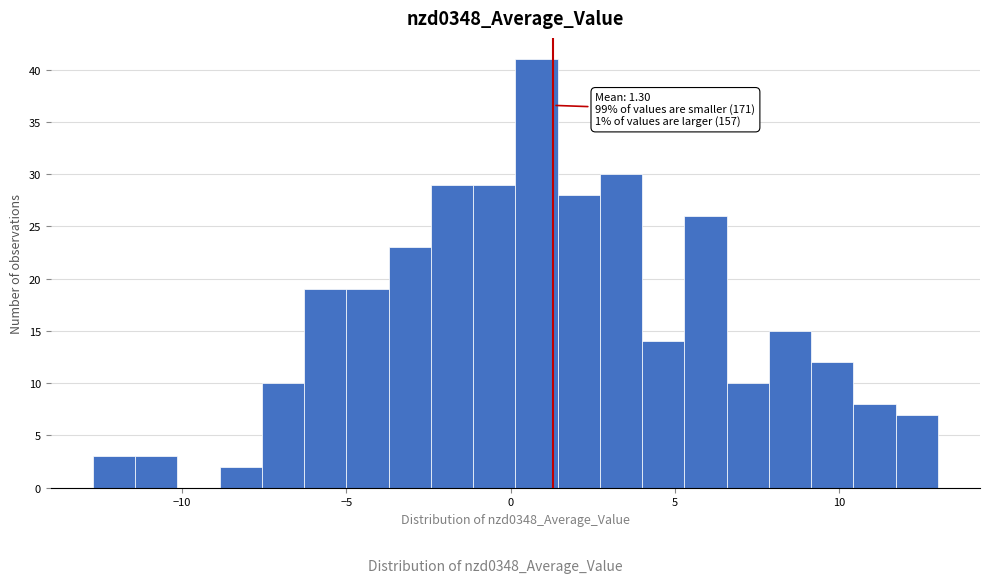

Read against the x-axis, roughly where is the centre of the tallest bar?

1.0